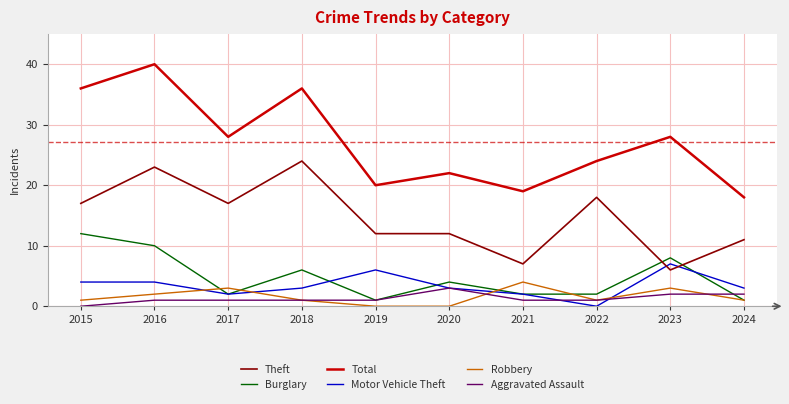

Which series has the largest range (max minus min)?

Total